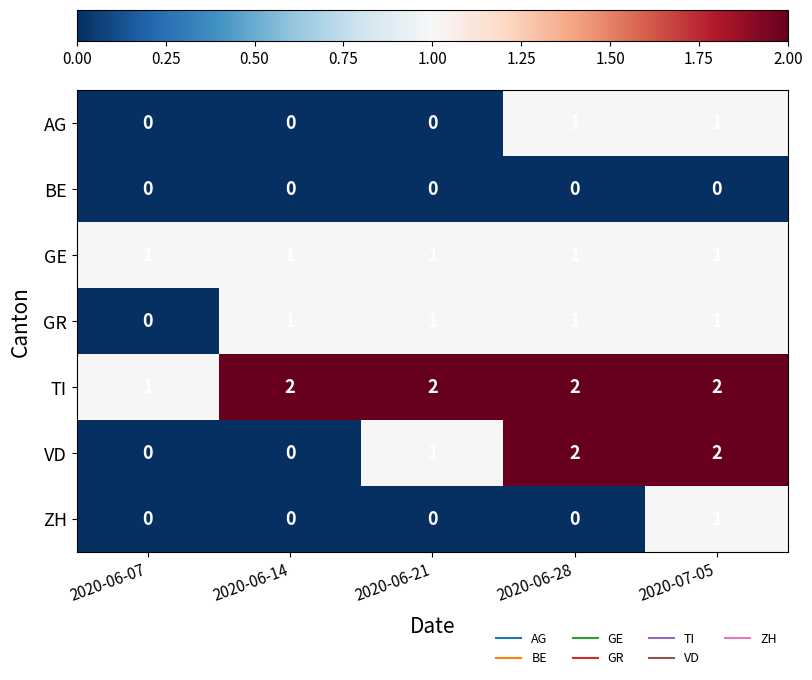

The VD series shows 1 at 2020-06-21. True or false?

True